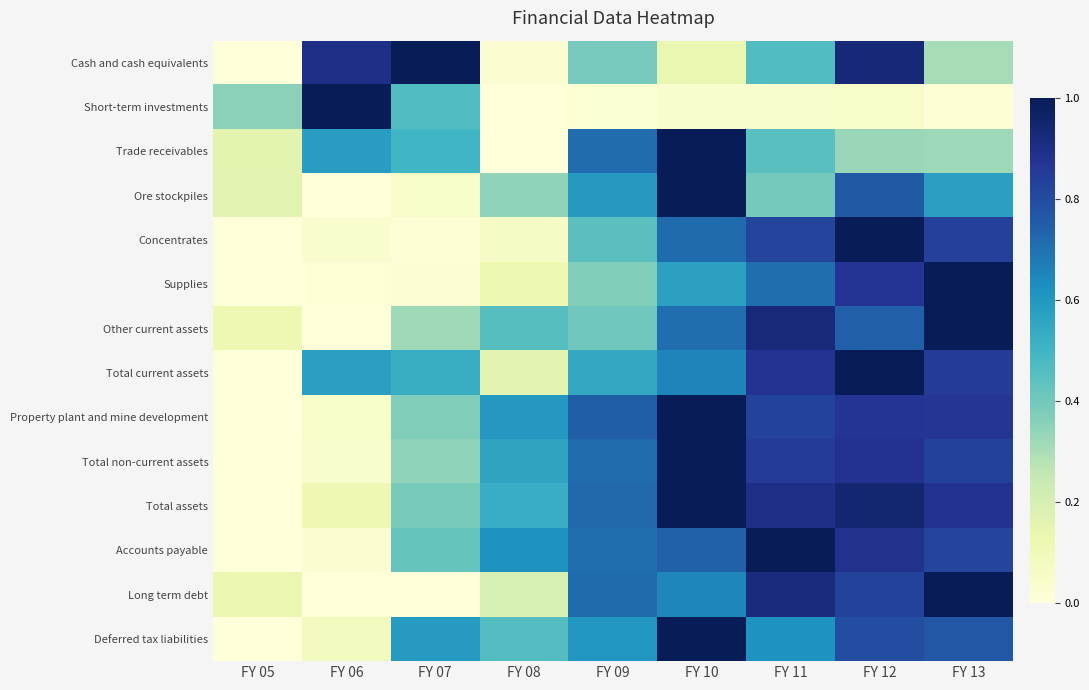

At how many categories does at least one series exceed 0?

9